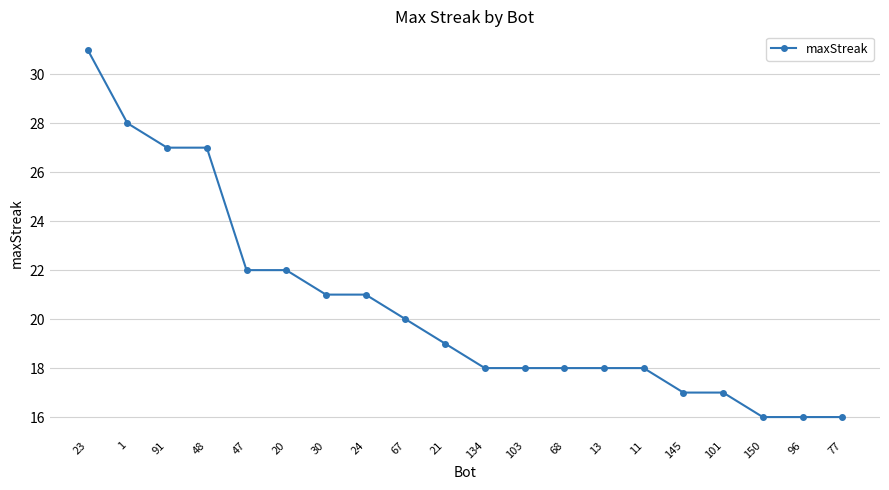

Where does the data first go above 19?

23